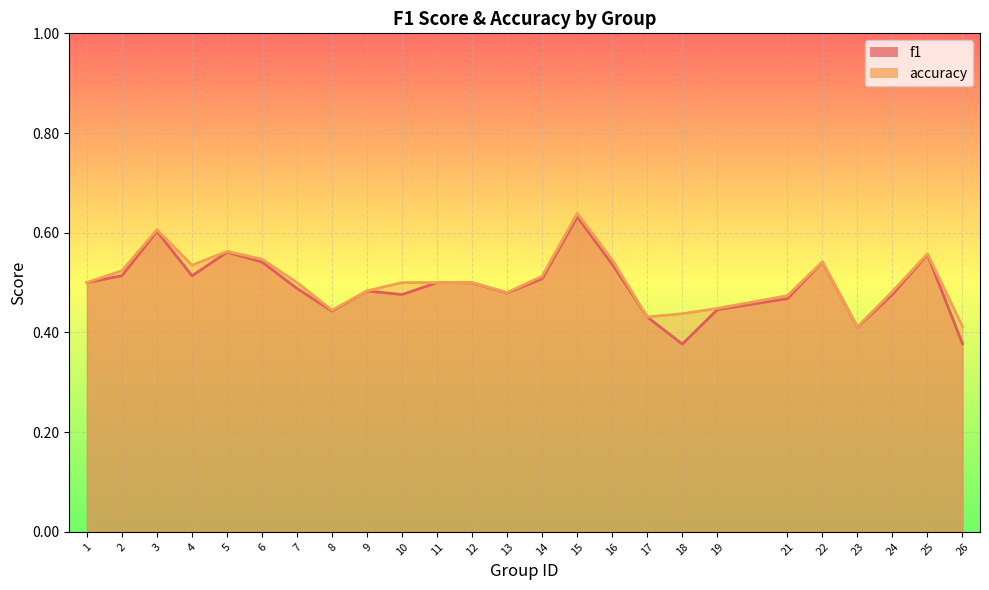

Reading left to right, extract all data points from this chart.

f1: 1=0.5	2=0.5	3=0.6	4=0.5	5=0.6	6=0.5	7=0.5	8=0.4	9=0.5	10=0.5	11=0.5	12=0.5	13=0.5	14=0.5	15=0.6	16=0.5	17=0.4	18=0.4	19=0.4	21=0.5	22=0.5	23=0.4	24=0.5	25=0.6	26=0.4
accuracy: 1=0.5	2=0.5	3=0.6	4=0.5	5=0.6	6=0.5	7=0.5	8=0.4	9=0.5	10=0.5	11=0.5	12=0.5	13=0.5	14=0.5	15=0.6	16=0.5	17=0.4	18=0.4	19=0.4	21=0.5	22=0.5	23=0.4	24=0.5	25=0.6	26=0.4